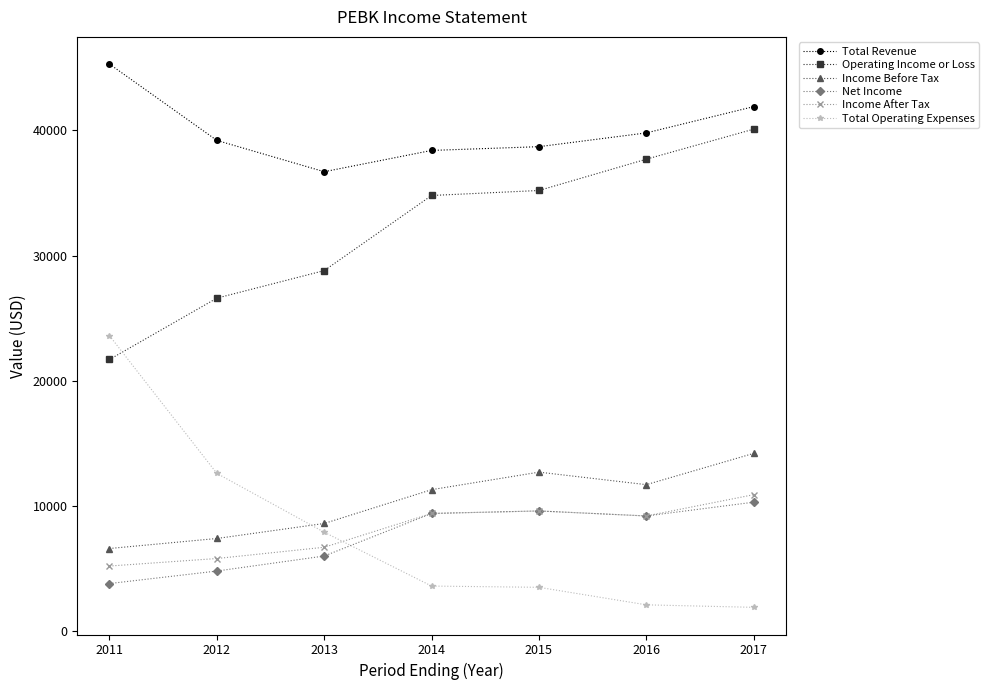

What is the maximum value for Income Before Tax?

14200